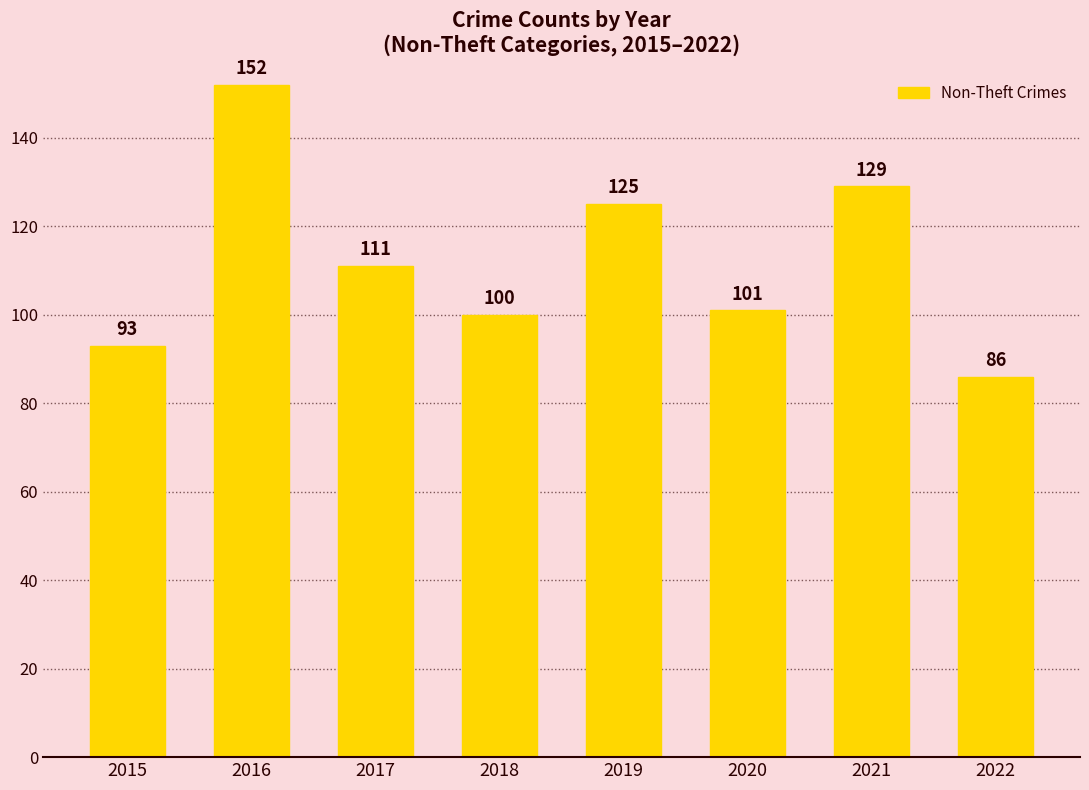

Rank the categories by value from highest to lowest.

2016, 2021, 2019, 2017, 2020, 2018, 2015, 2022